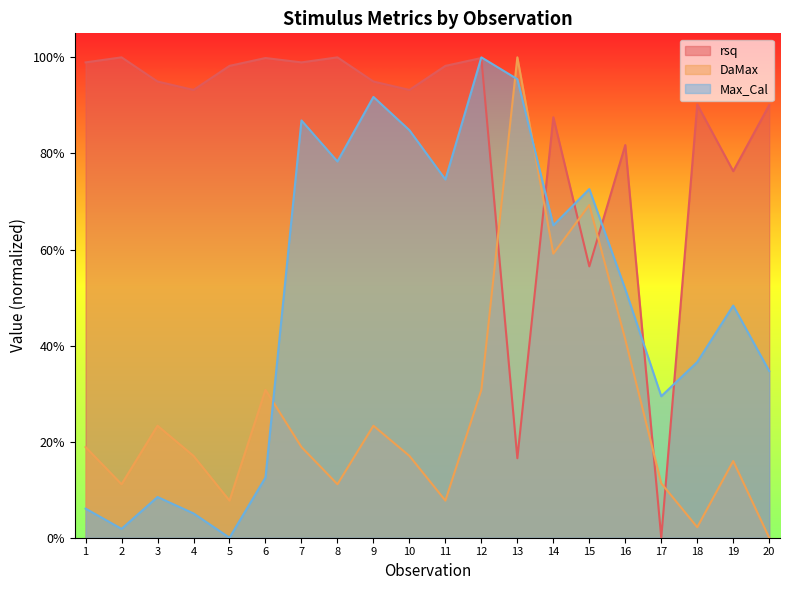

How many data points does each series have?

20